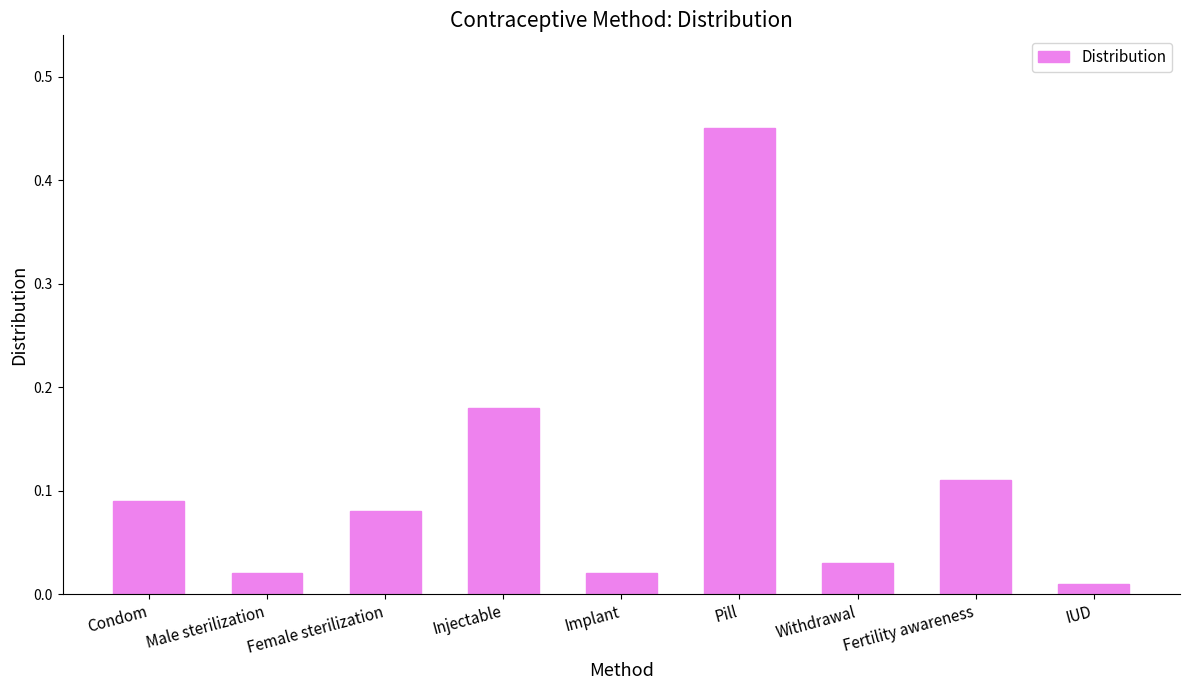

What is the label of the 1st bar from the right?

IUD